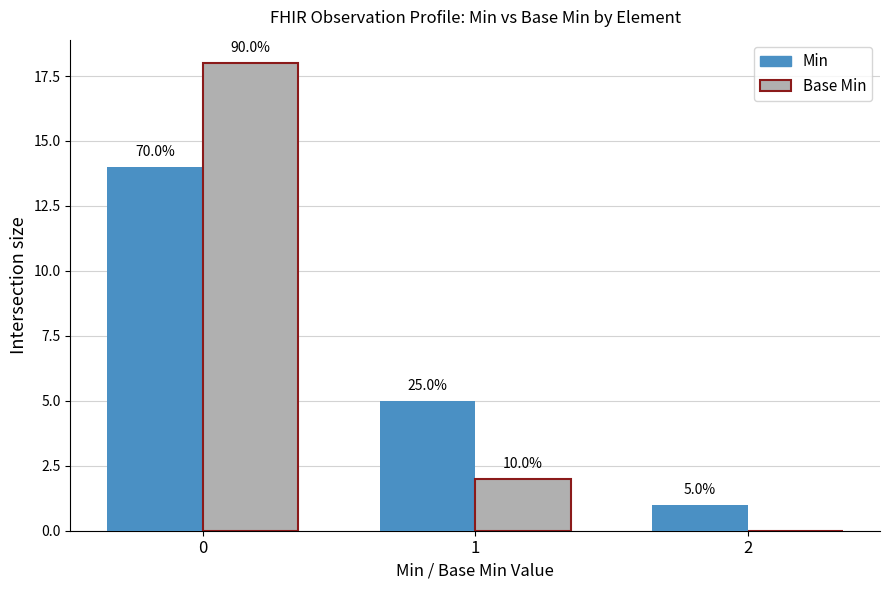

Are the bars horizontal?

No